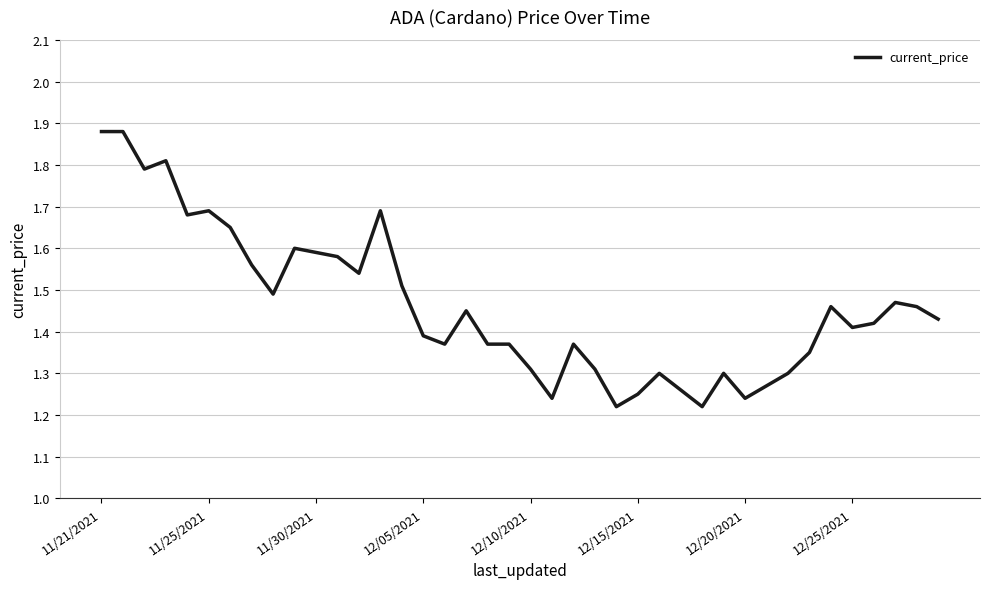

How many points are lower than both their immediate neighbors (excluding endpoints)?

10